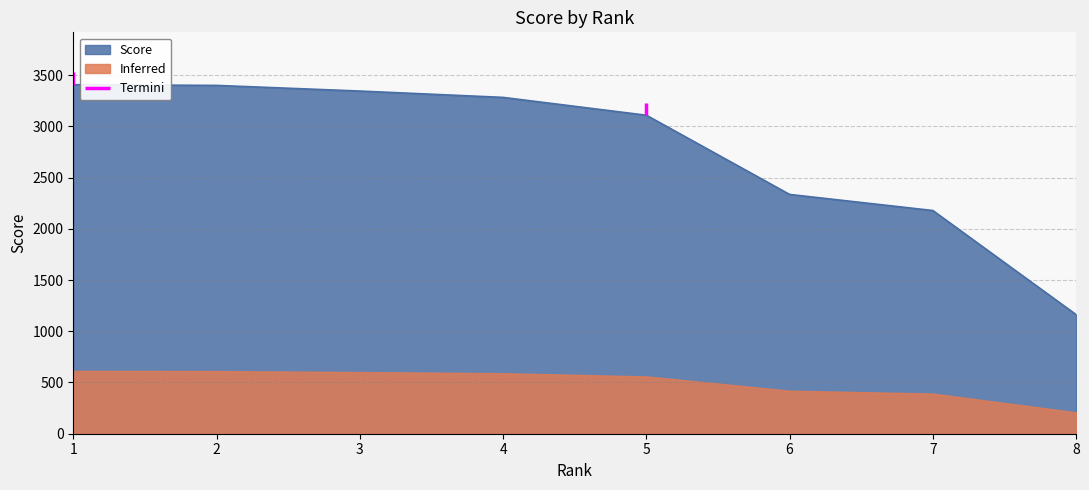

What is the value of the 6th point from the left?

2335